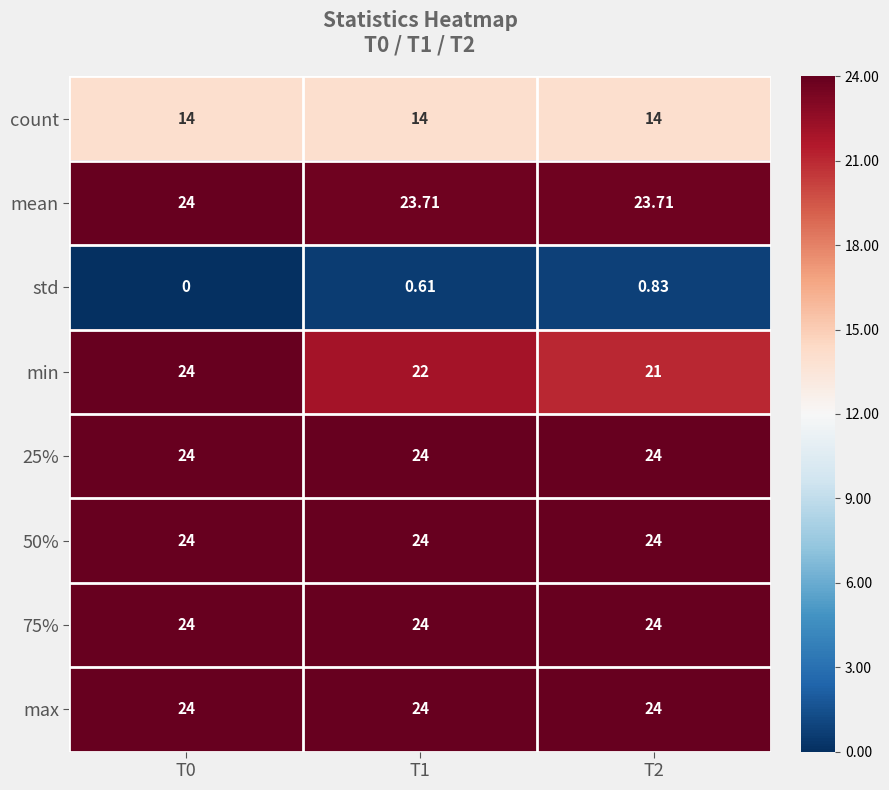

What is the difference between the highest and lowest values at T1?

23.4